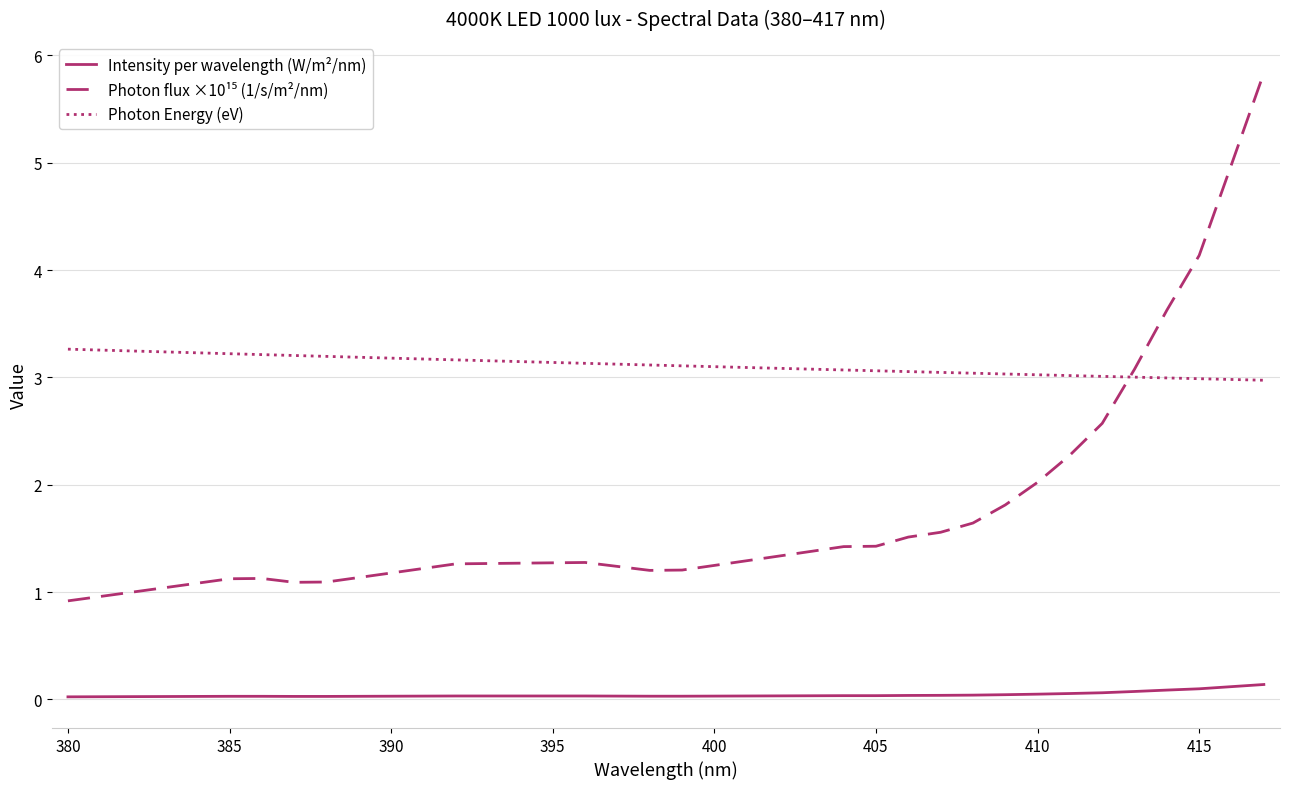

What is the maximum value shown in the chart?

5.8